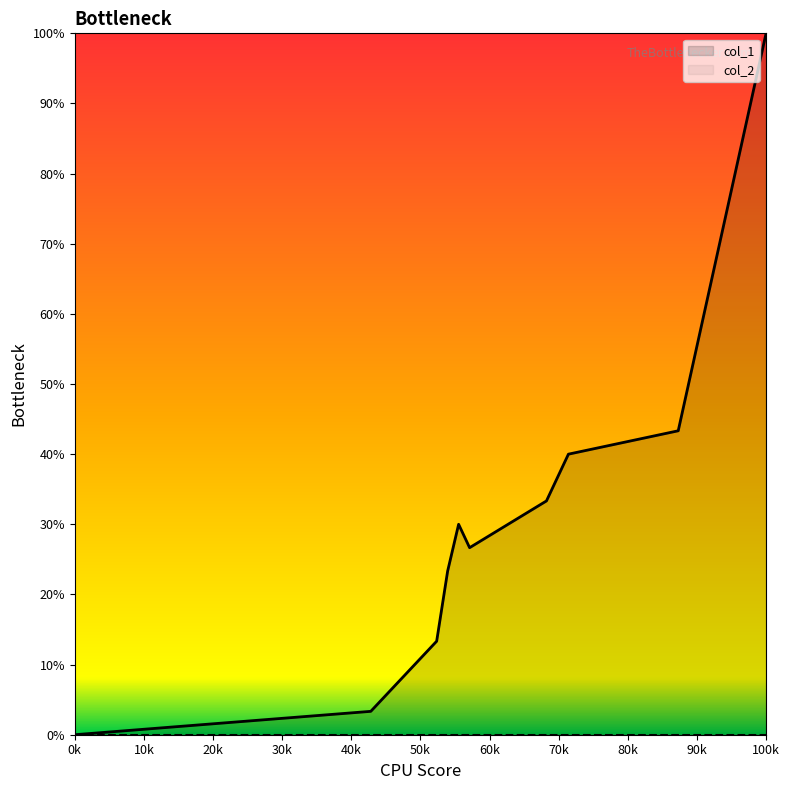

Which category has the highest value across all series?

100k